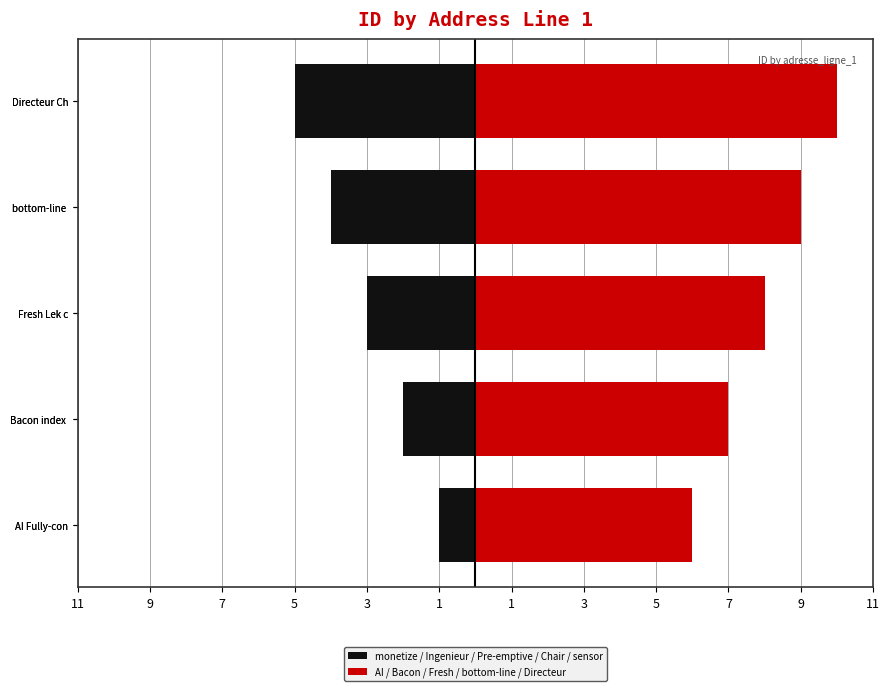

What is the value of the AI / Bacon / Fresh / bottom-line / Directeur bar at the 4th from the left?

9